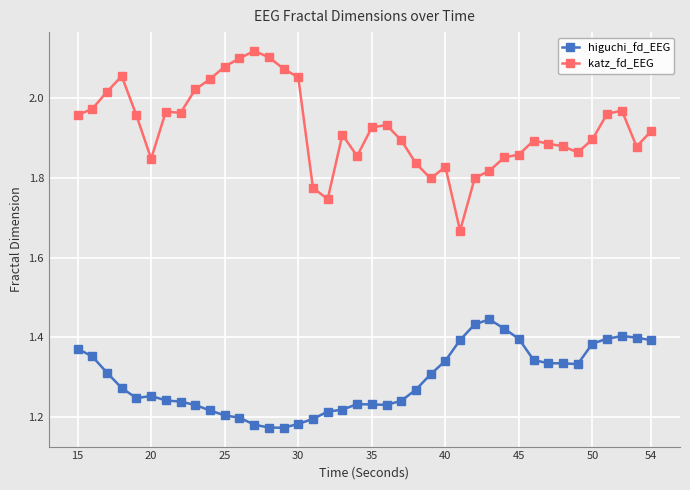

Which series has the largest total across all categories?

katz_fd_EEG